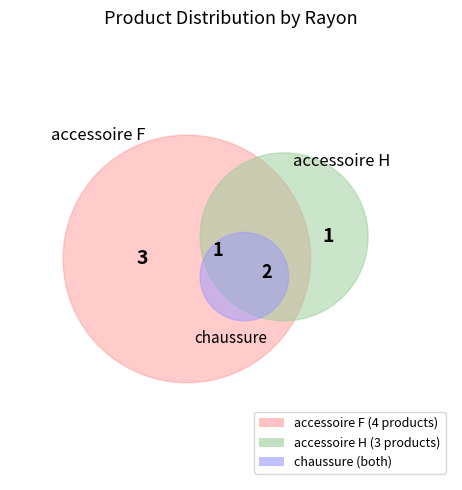

How many segments does this pie chart have?

4